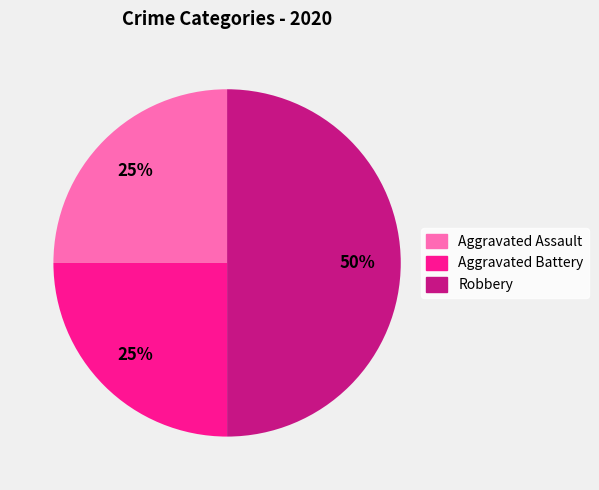

To the nearest percent, what percentage of the pie is Aggravated Assault?

25%